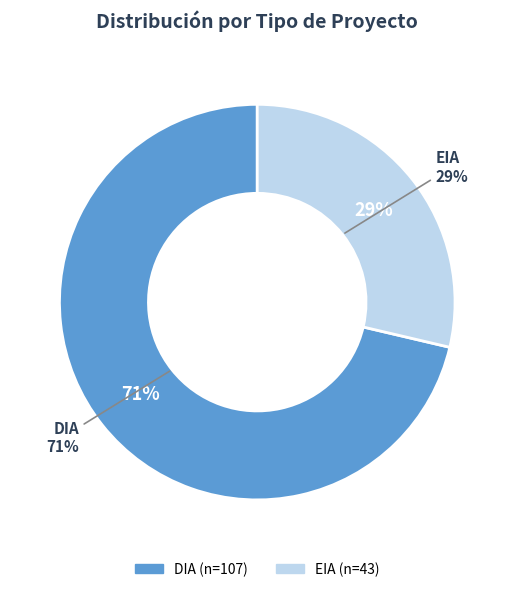

Which category has the smallest portion of the pie?

EIA